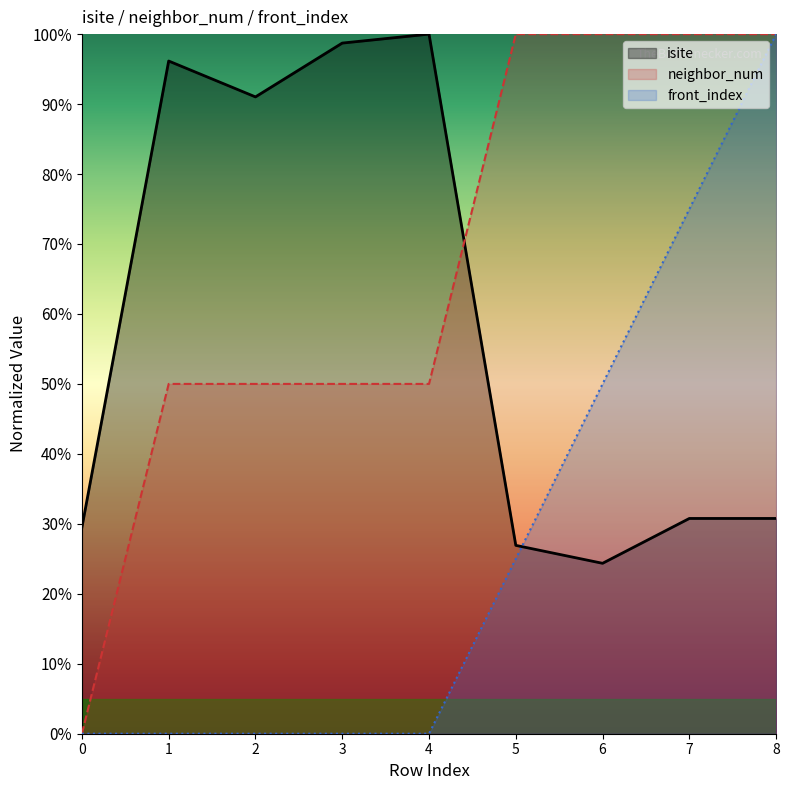

True or false: neighbor_num and front_index intersect in this chart.

False